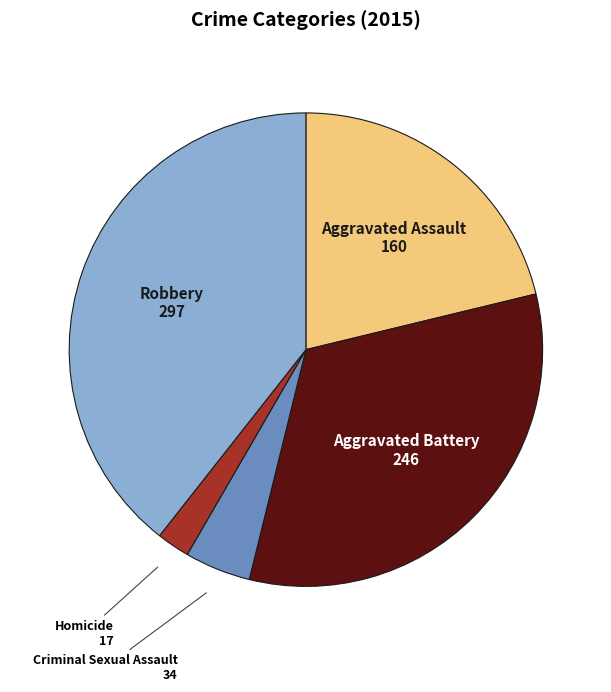

Does any single category account for the majority?

No